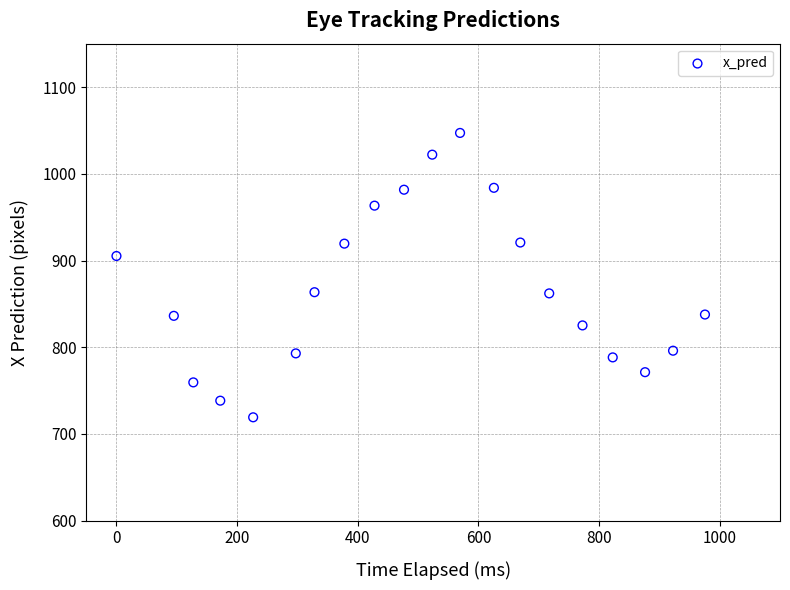

What is the range of Y values (max minus min)?

327.9